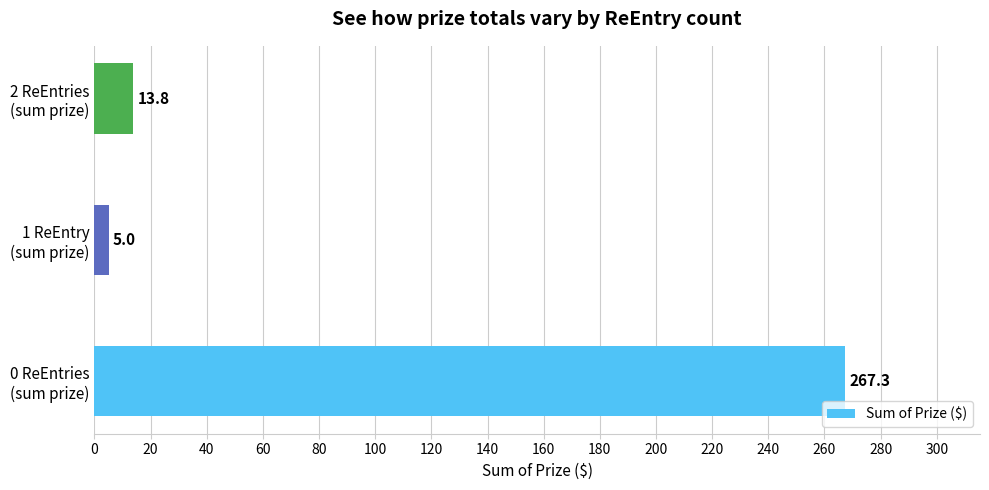

Reading top to bottom, transcribe all the data shown in this chart.

13.8	5.0	267.3